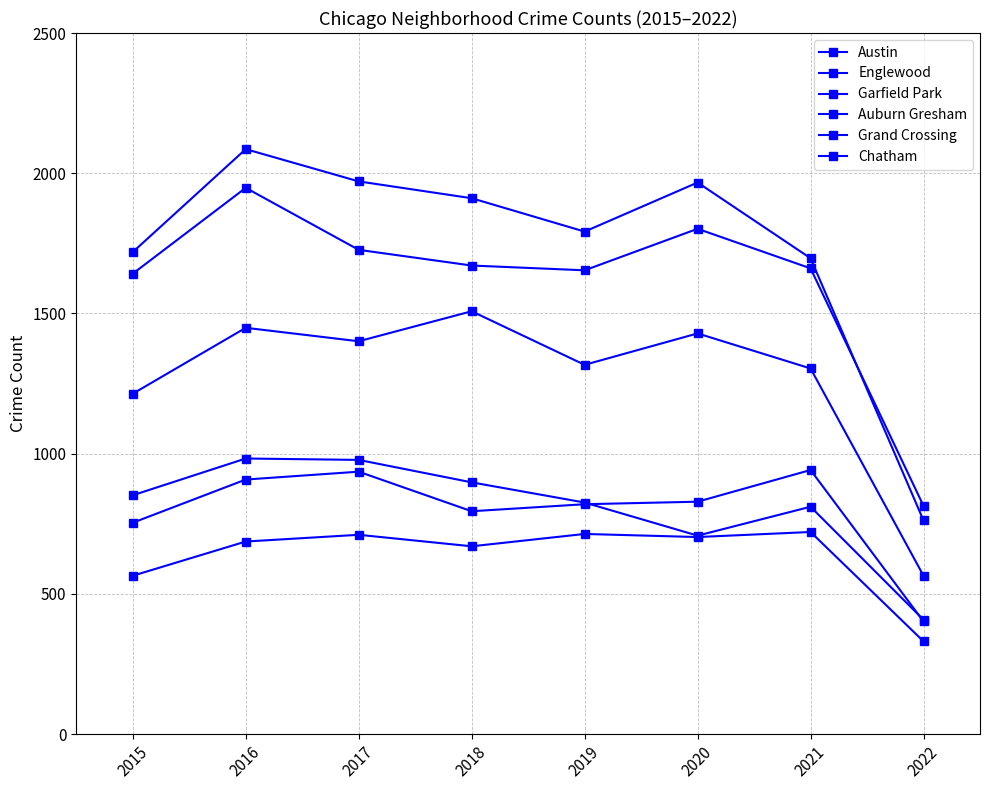

What is the value of the Grand Crossing point at the 4th from the left?

795